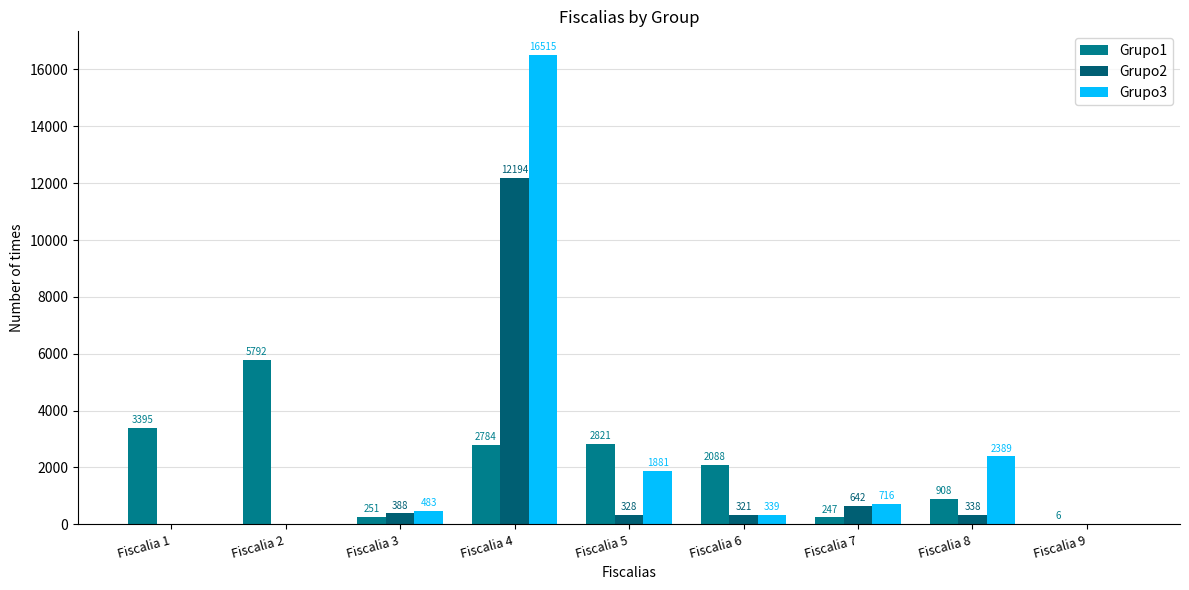

Are the bars horizontal?

No